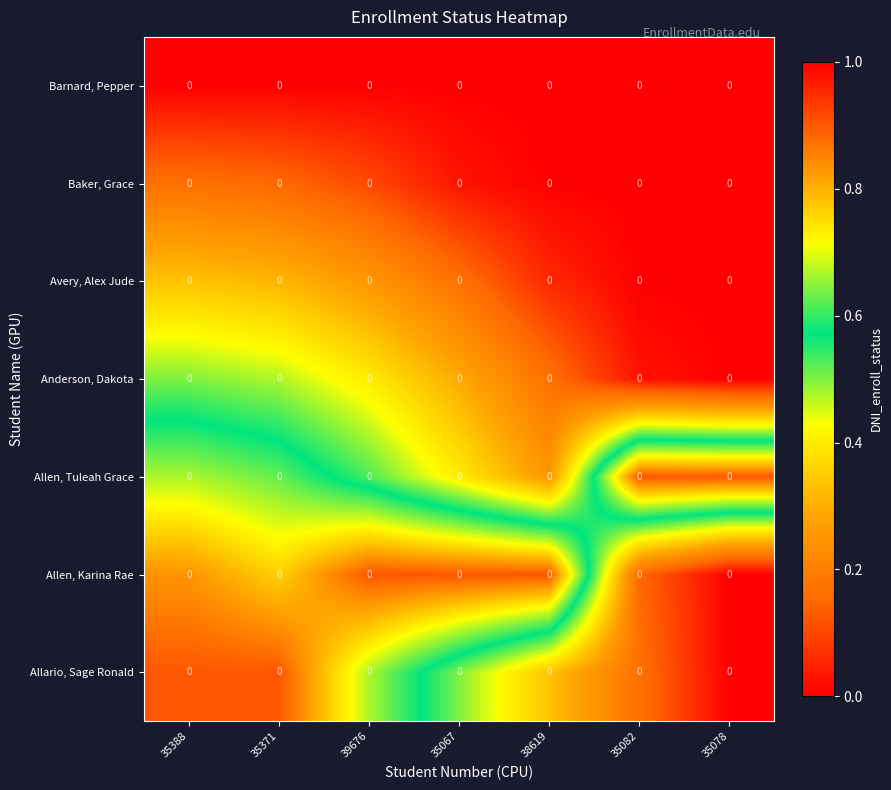

How many series are shown in this chart?

7